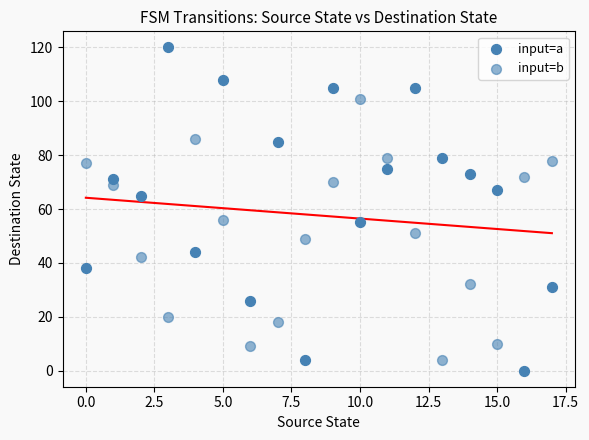

Count the number of points in this scatter plot.

36